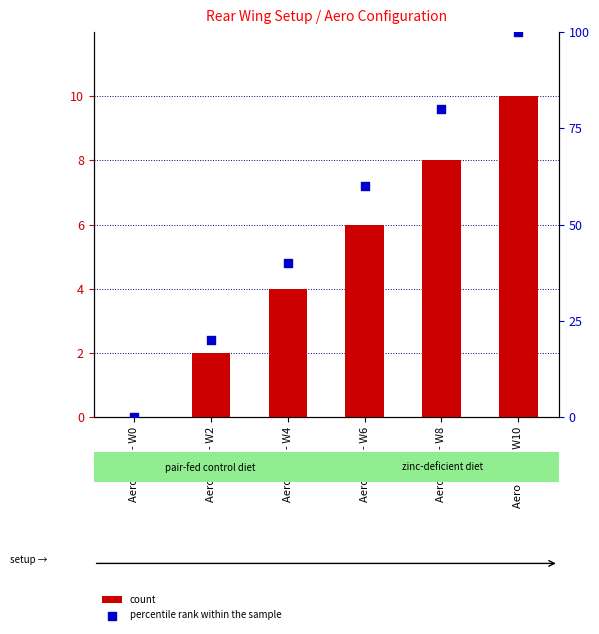

At which category is the sum across all series the highest?

Aero Rear - W10